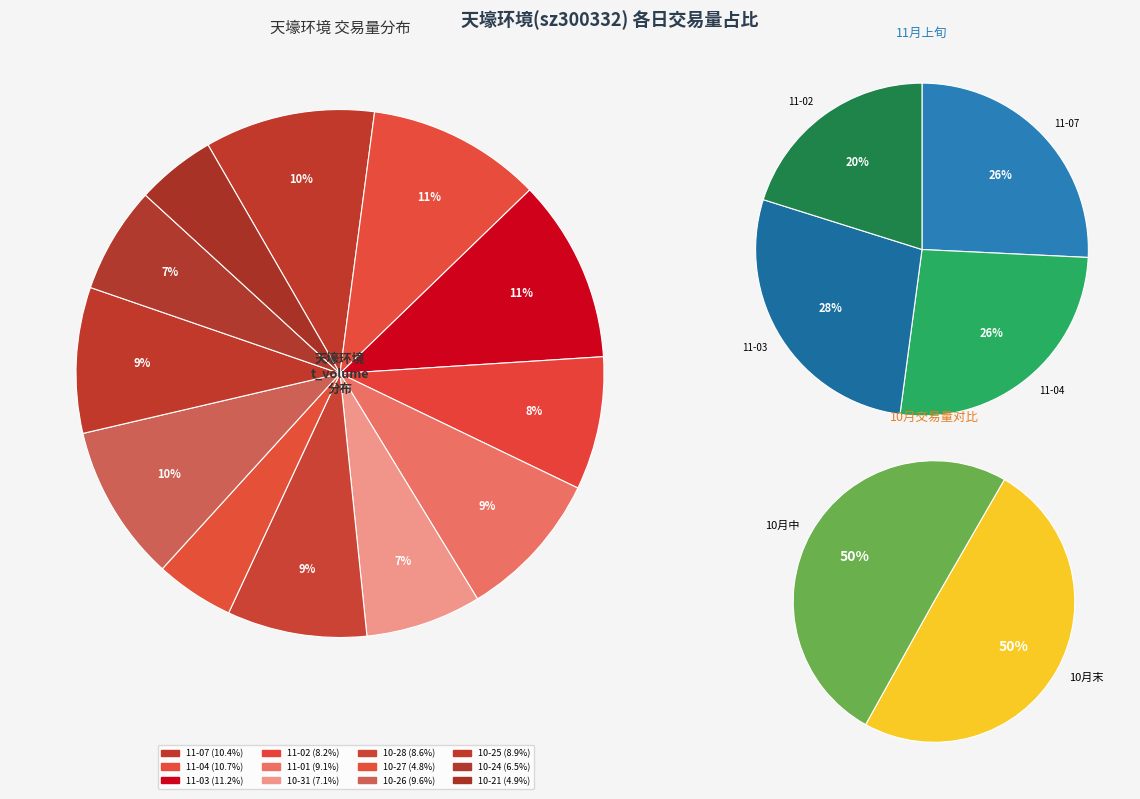

Does 2022-11-01 account for over 50% of the chart?

No